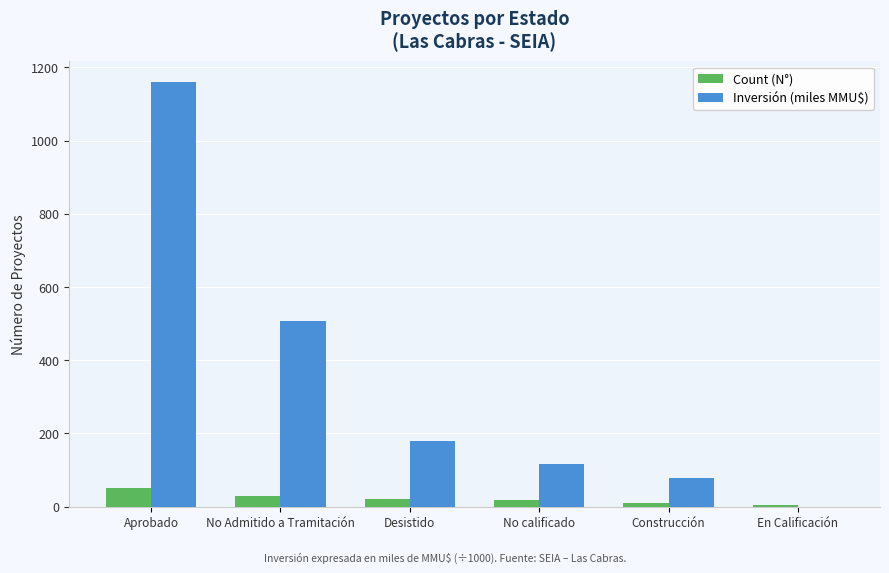

What are all the series names shown in the legend?

Count (N°), Inversión (miles MMU$)